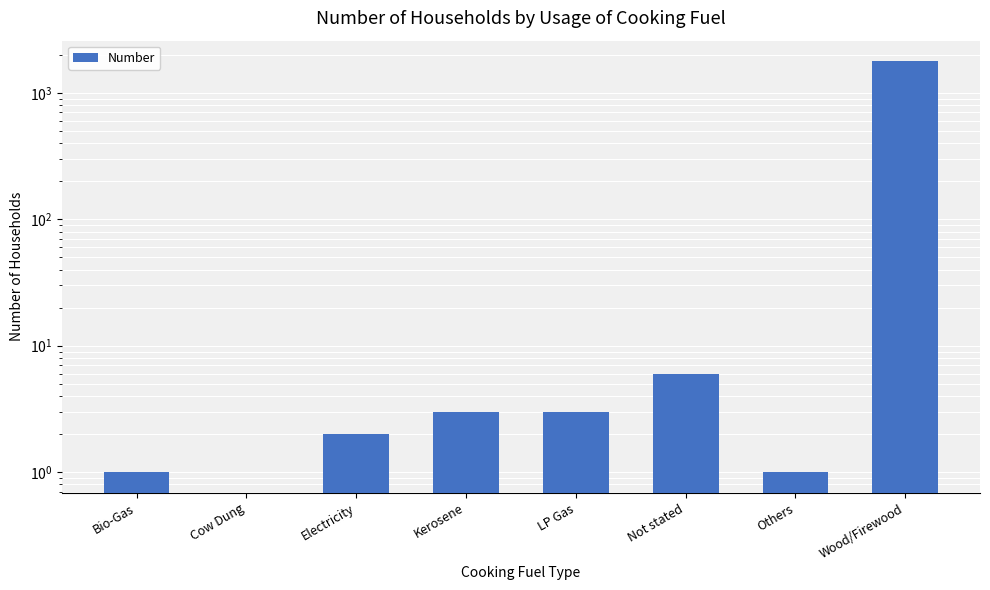

Reading right to left, extract all data points from this chart.

1778	1	6	3	3	2	0	1